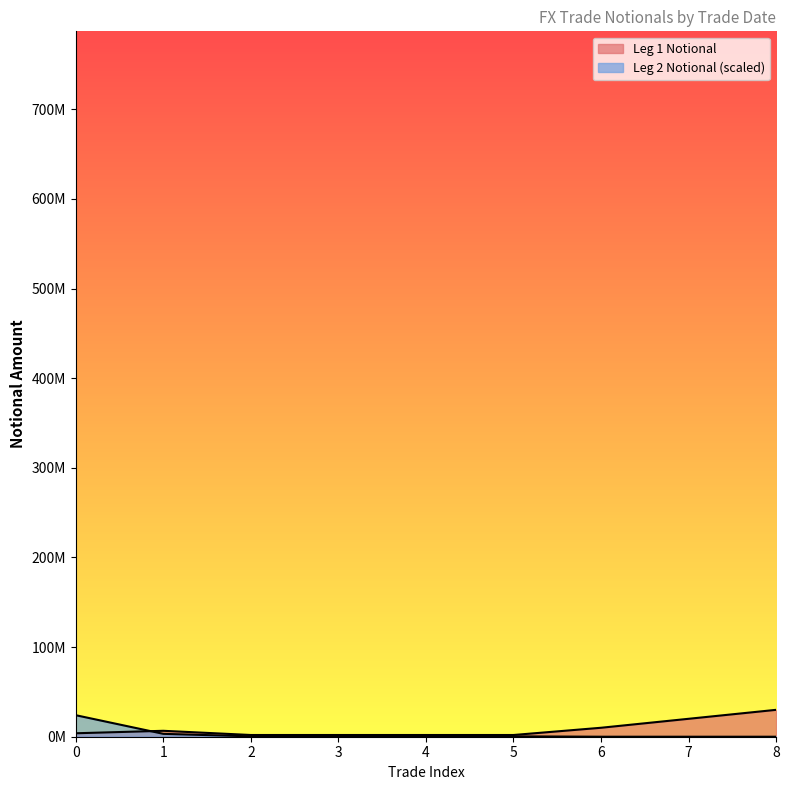

List the series in order of their overall mean, lowest first.

Leg 2 Notional, Leg 1 Notional